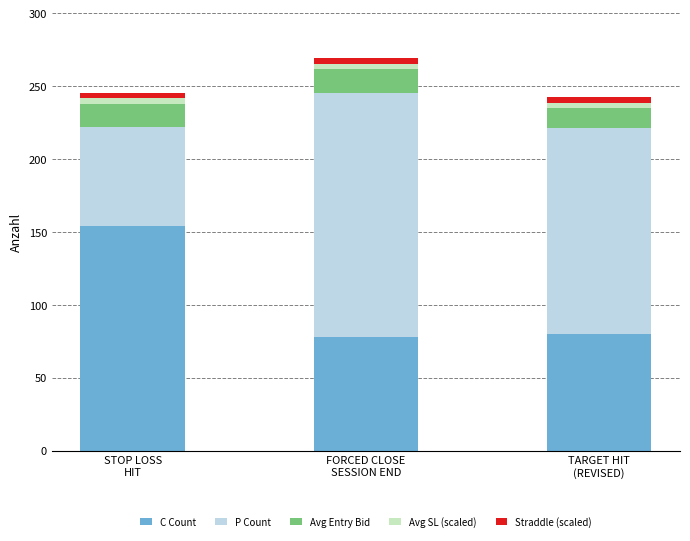

Reading left to right, list the values for the C Count series.

154.0	78.0	80.0